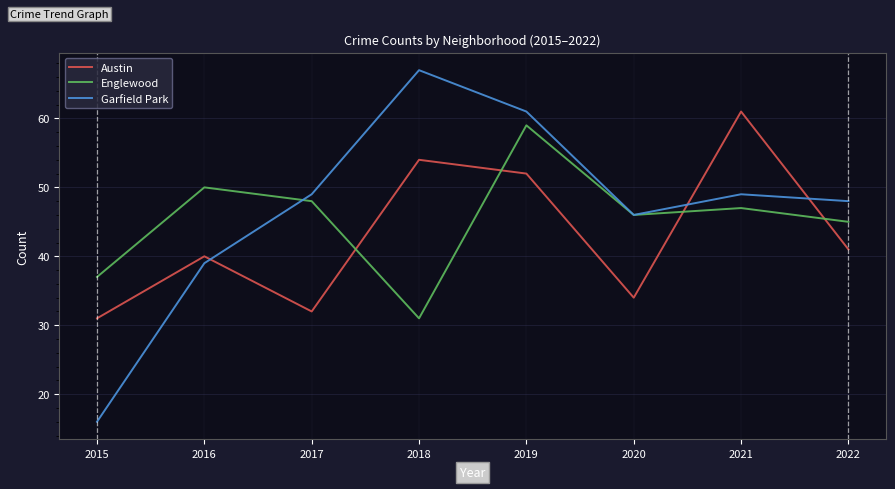

What is the sum of all Austin values?

345